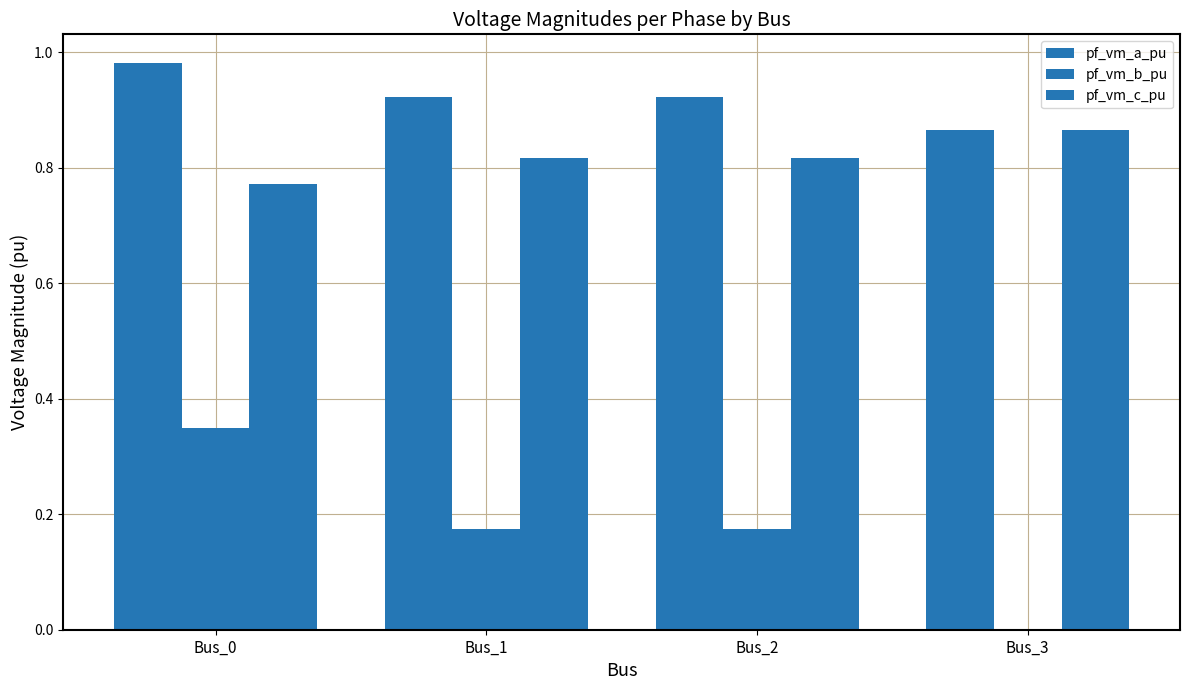

Which category has the lowest value in the pf_vm_c_pu series?

Bus_0